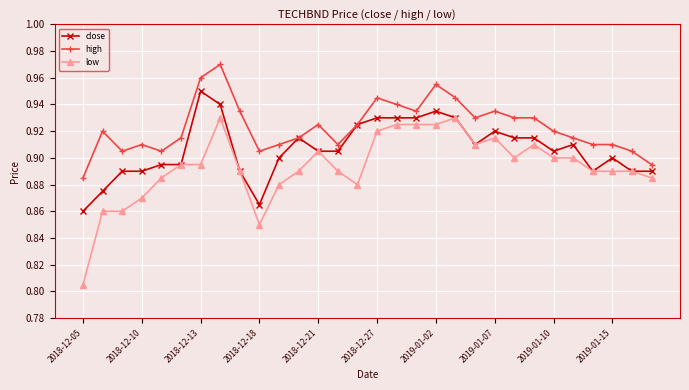

List the series in order of their peak value, lowest first.

low, close, high